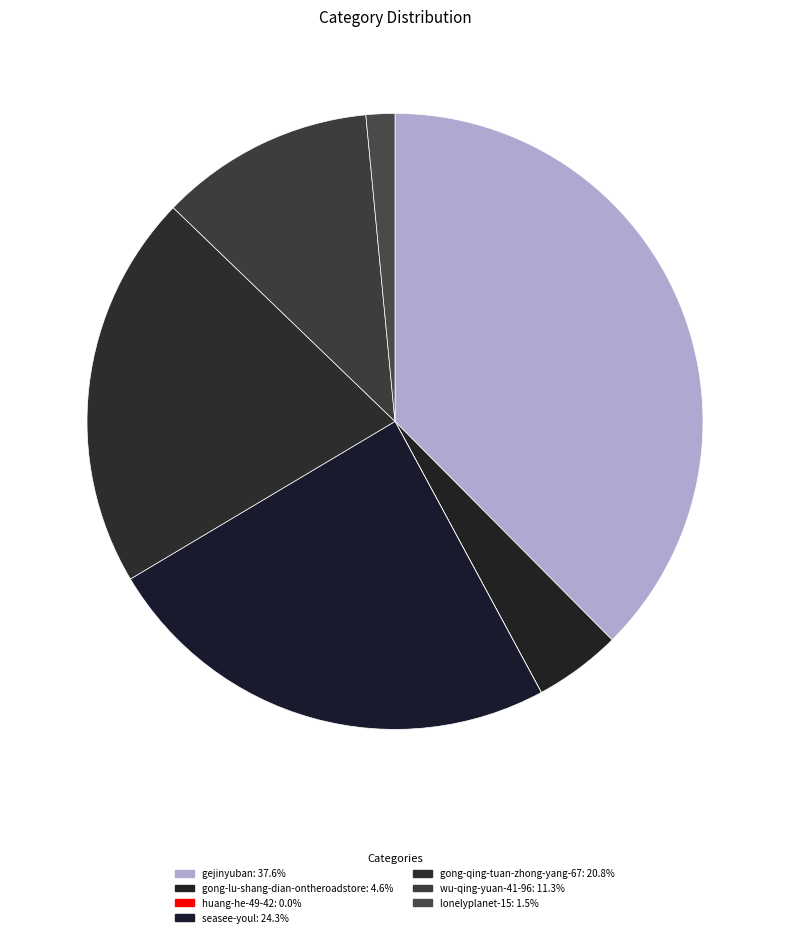

True or false: gong-lu-shang-dian-ontheroadstore accounts for 19% of the total.

False